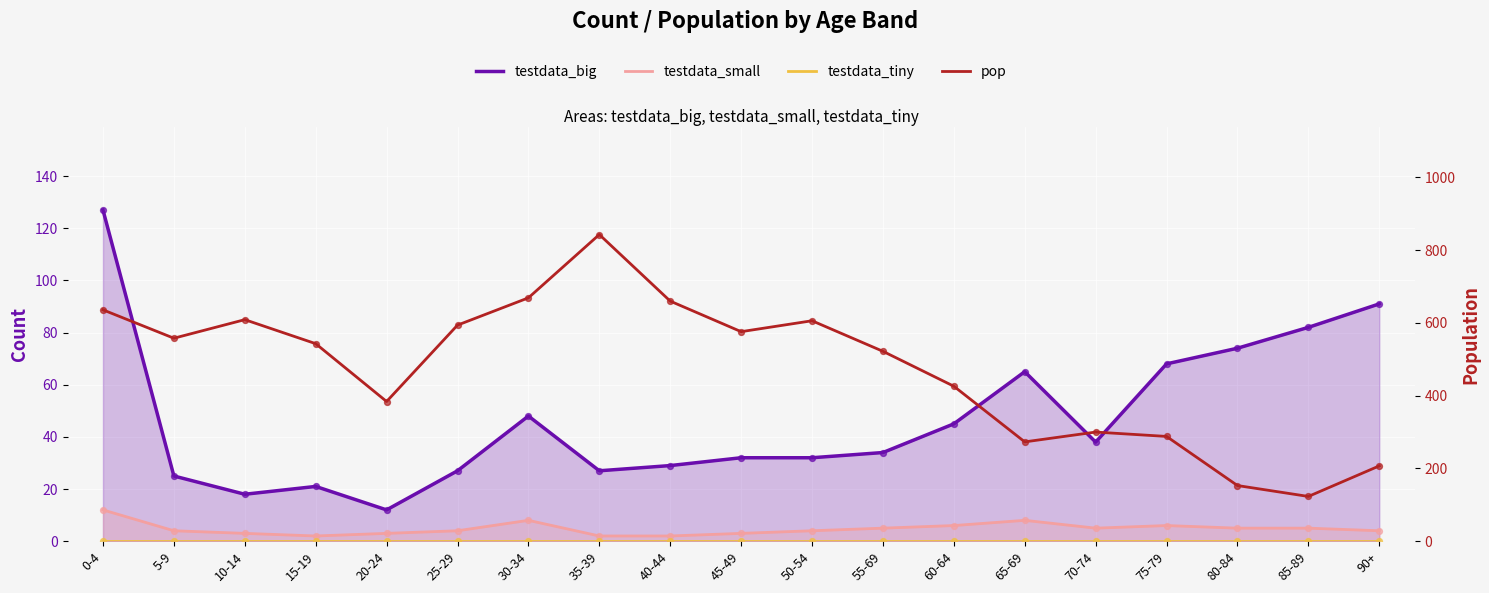

Which series has the widest spread of Y values?

pop